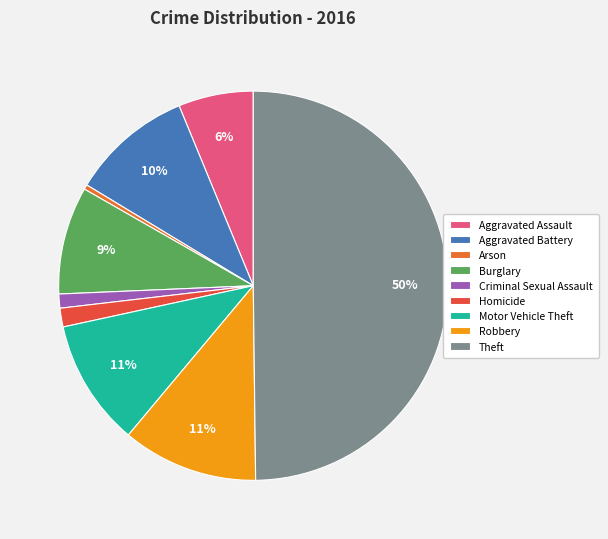

To the nearest percent, what portion does Motor Vehicle Theft represent?

11%